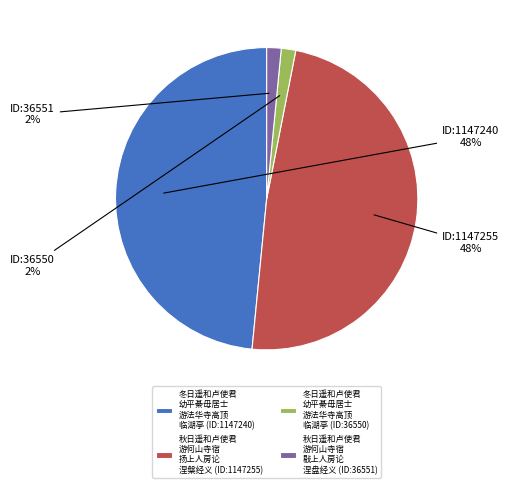

True or false: 冬日遥和卢使君 幼平綦毋居士 游法华寺高顶 临湖亭 (ID:36550) accounts for 13% of the total.

False